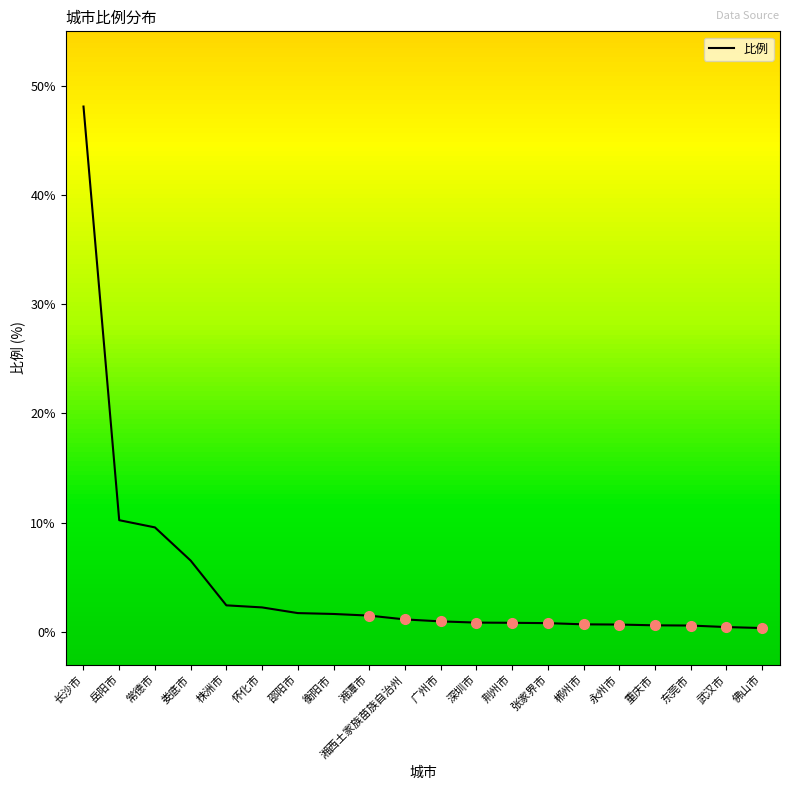

What is the approximate value at 娄底市?

6.5